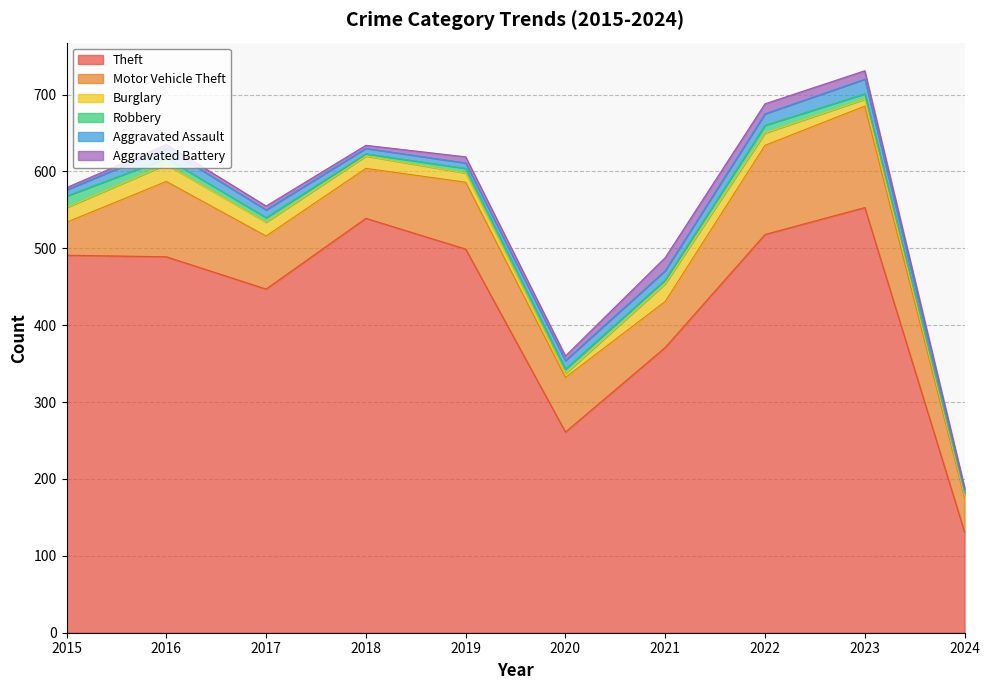

Where is the first local maximum for Robbery?

2022